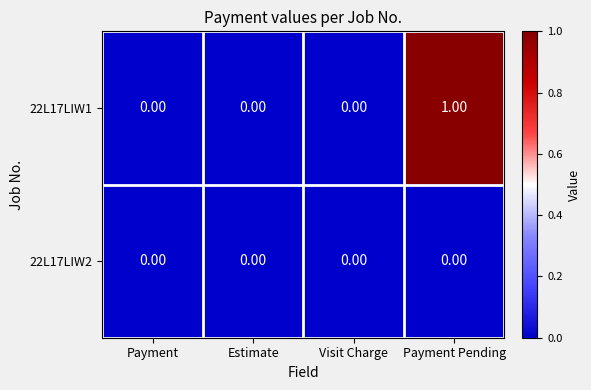

At which category is the sum across all series the highest?

Payment Pending